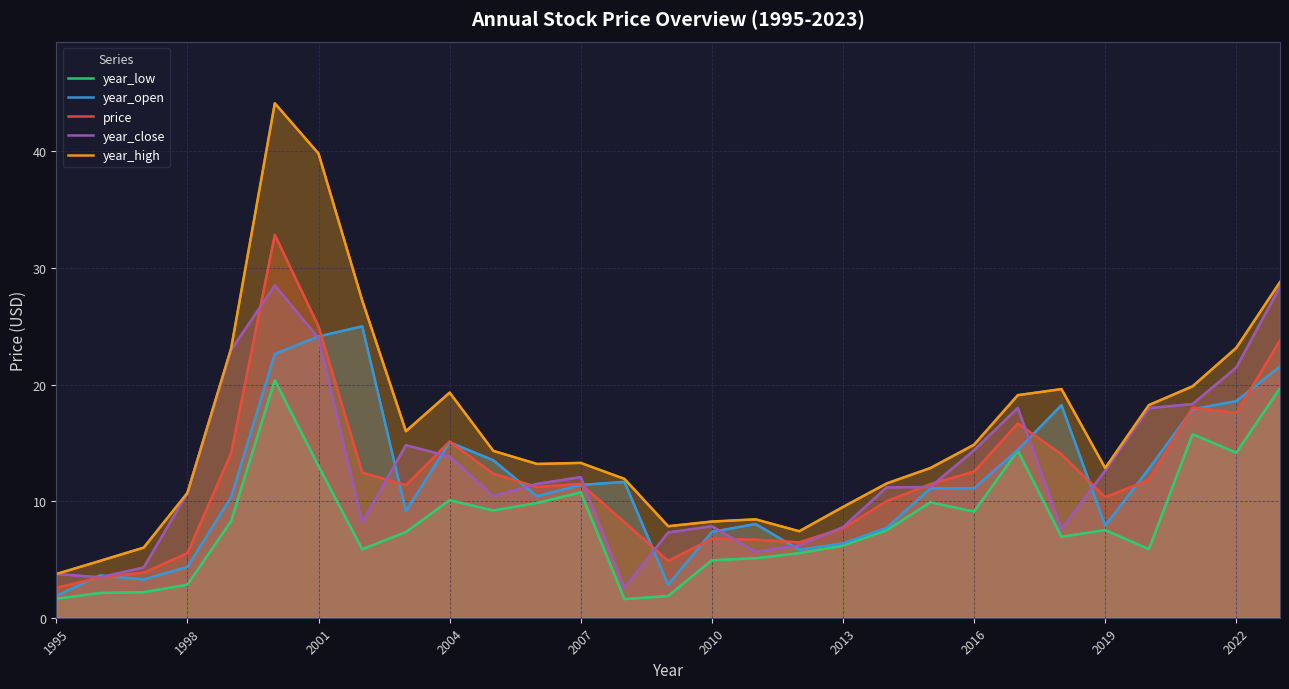

What is the highest value of the price series?

32.8